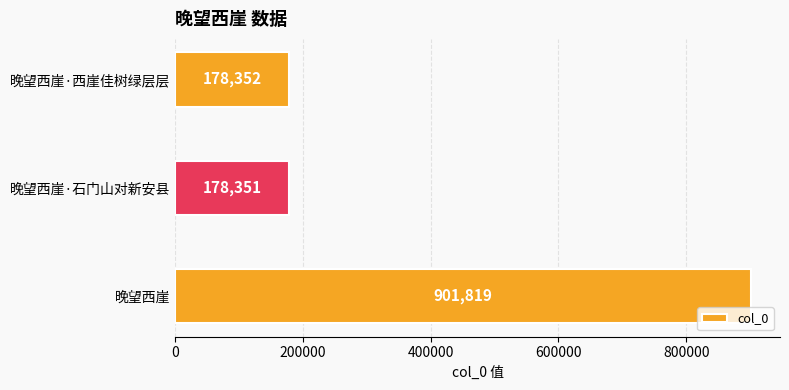

Which has a higher value, 晚望西崖·石门山对新安县 or 晚望西崖?

晚望西崖